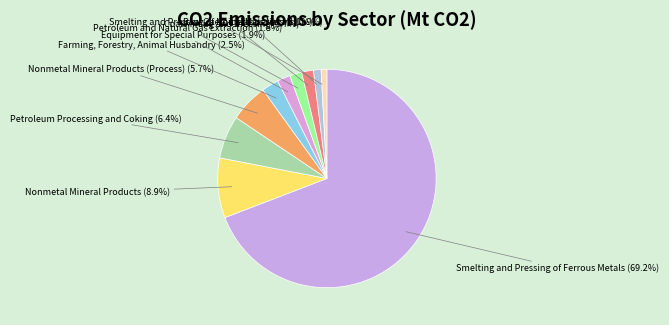

Between Farming, Forestry, Animal Husbandry and Nonmetal Mineral Products (Process), which is larger?

Nonmetal Mineral Products (Process)